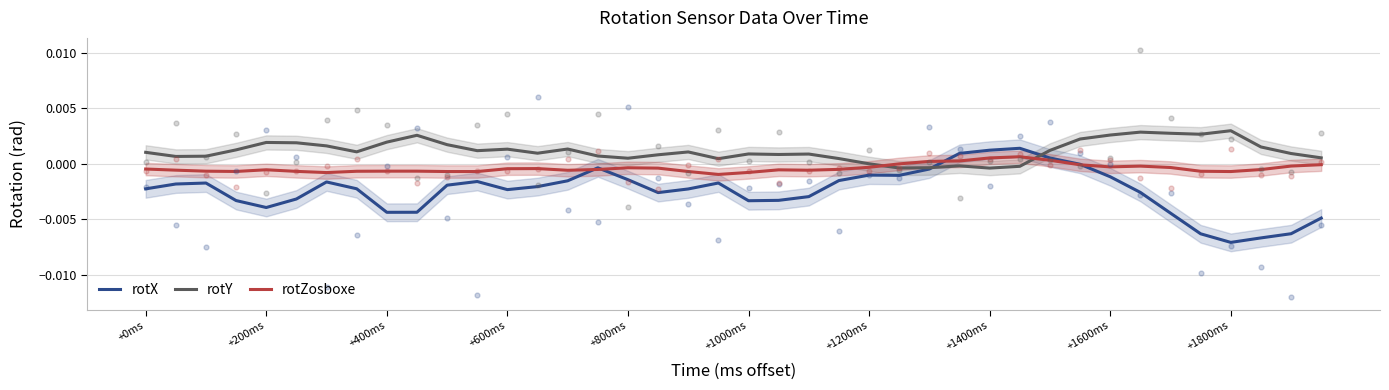

Which series has the largest total across all categories?

rotY